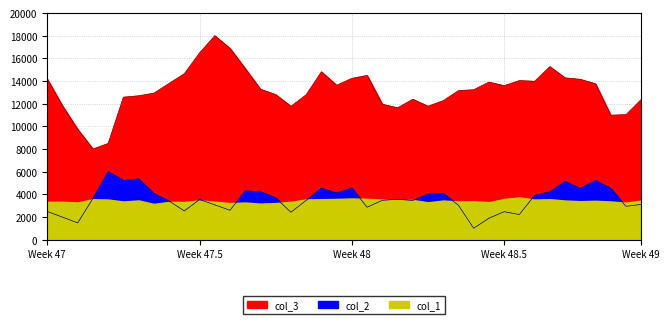

What is the total value across all series at 19?

17735.1